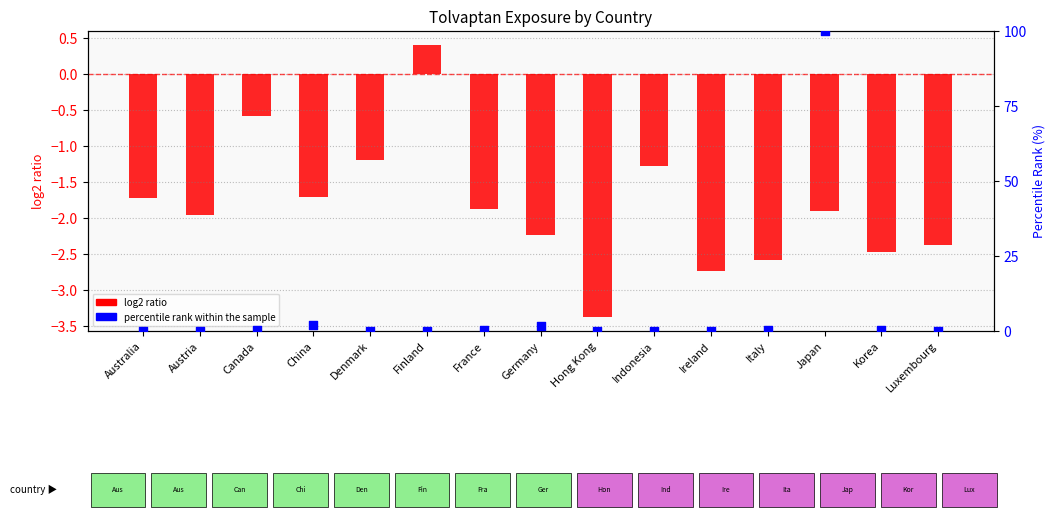

Is the value of log2 ratio at Germany greater than the value of percentile rank within the sample at Luxembourg?

No